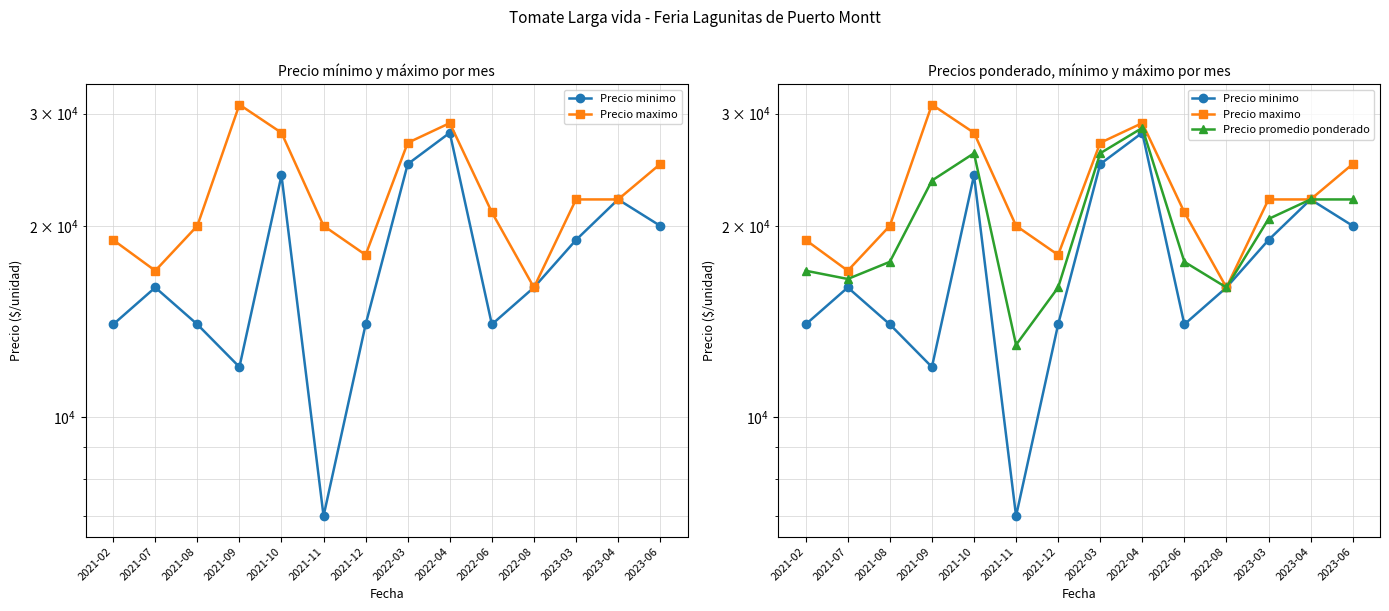

True or false: Precio promedio ponderado and Precio maximo cross at least once.

False